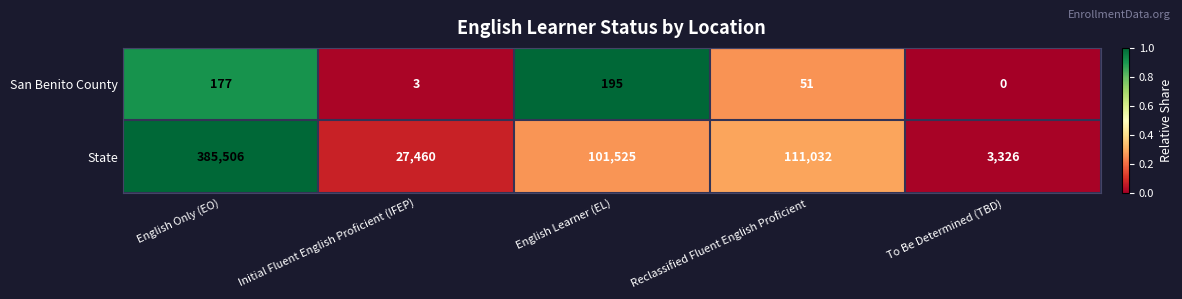

The value of State at English Learner (EL) is 168625. True or false?

False